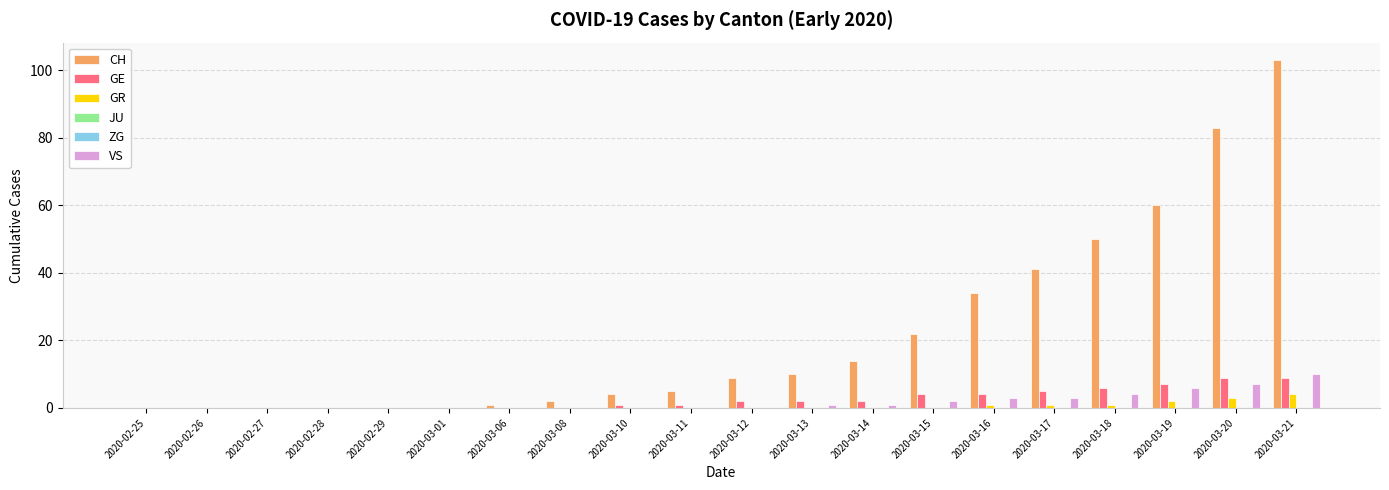

What is the greatest value displayed?

103